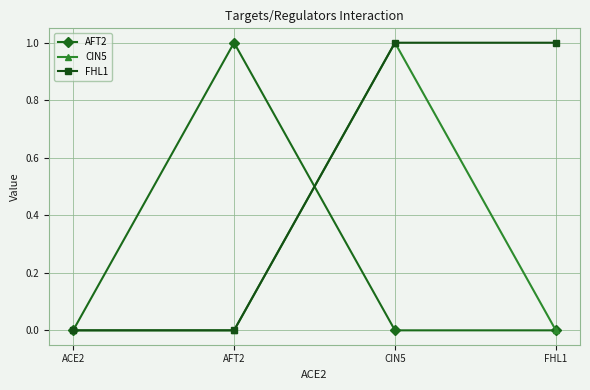

Reading left to right, extract all data points from this chart.

AFT2: 0	1	0	0
CIN5: 0	0	1	0
FHL1: 0	0	1	1